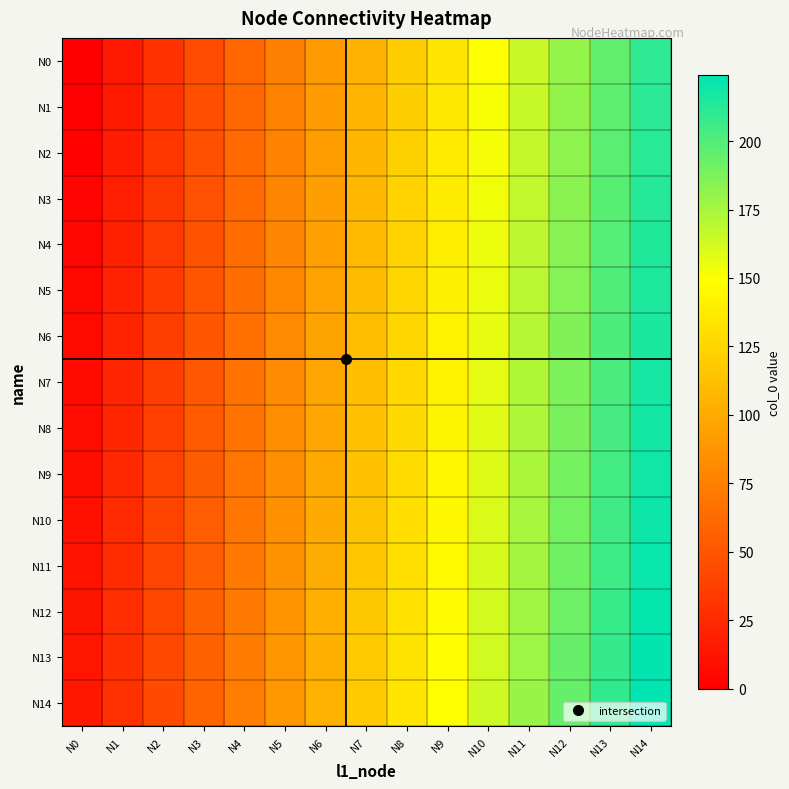

Between N4 and N10, which is larger?

N10